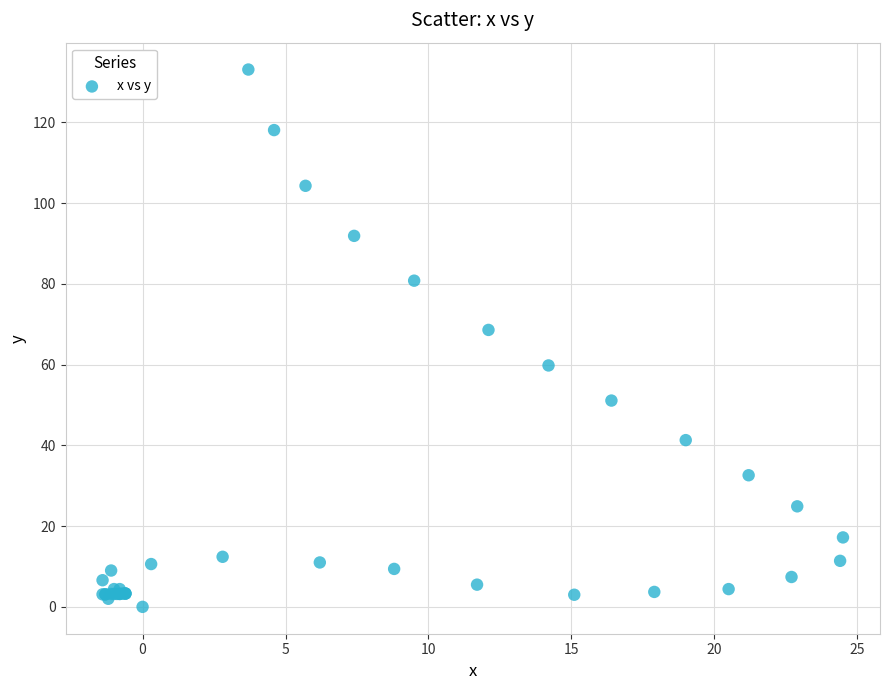

What Y value in the scatter plot is closest to 66?

68.6